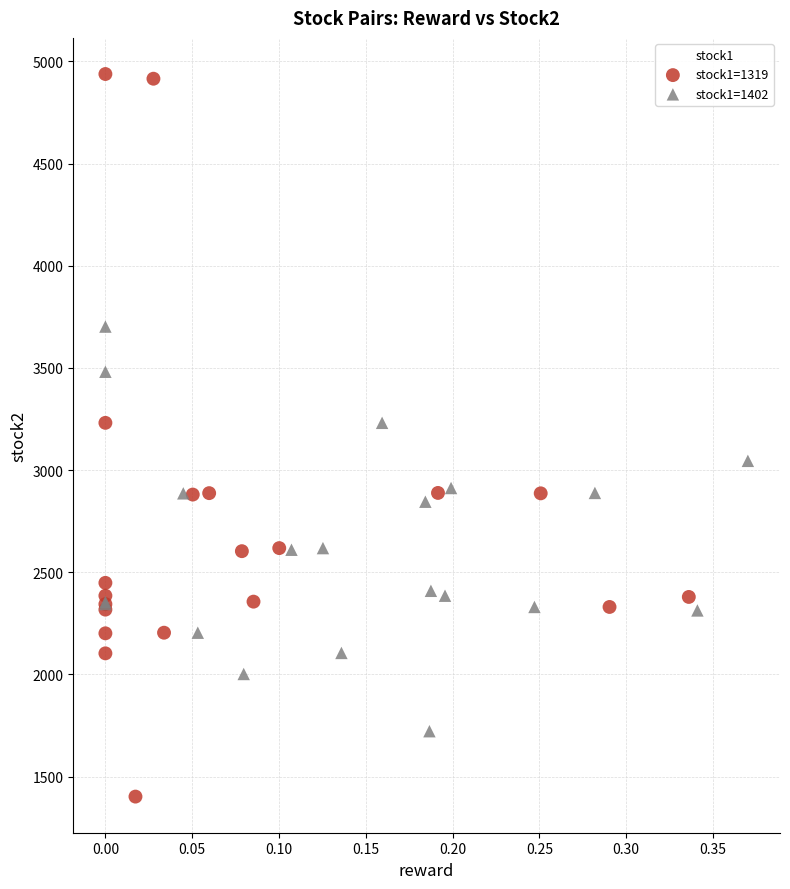

Which series contains the lowest Y value?

stock1=1319